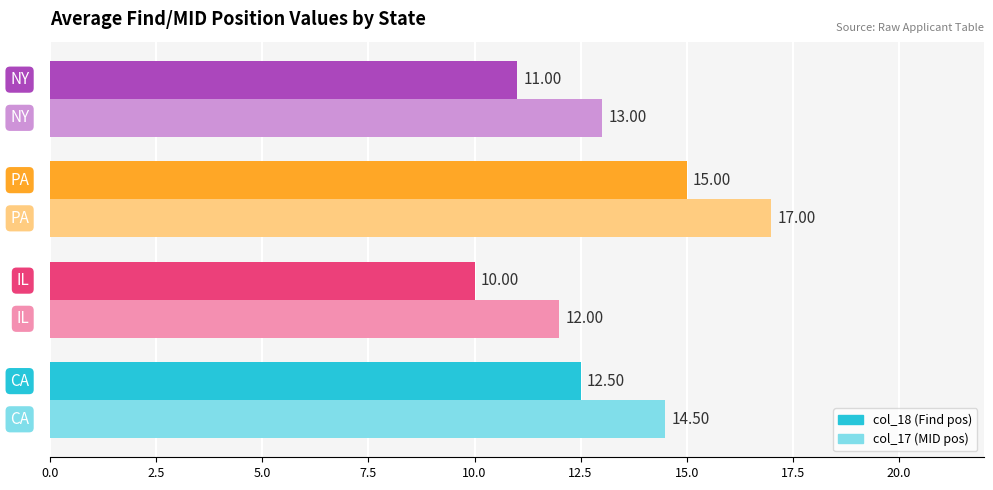

What is the average value of the col_18 (Find pos) series?

12.1